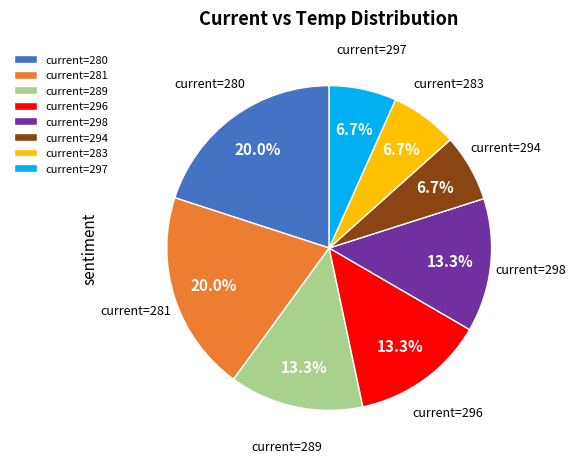

Is there any slice that represents more than half of the pie?

No